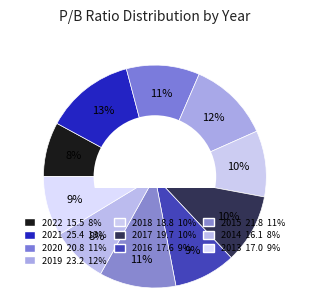

Does 2017 represent more than half of the total?

No